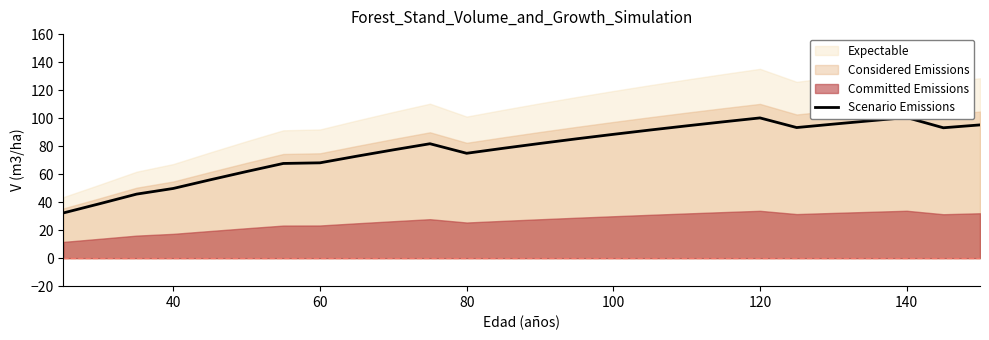

How many data points are less than 81?

12